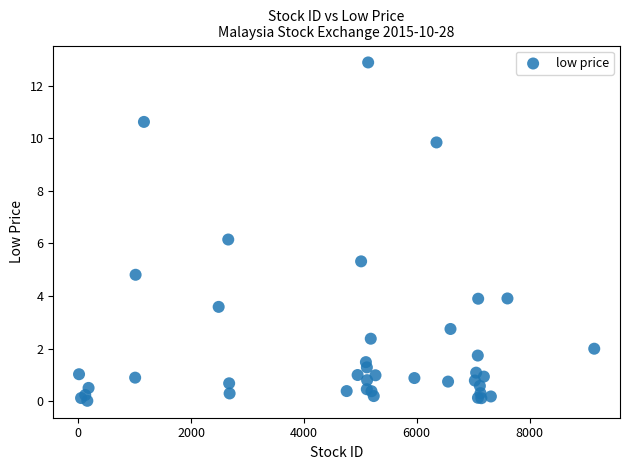

What Y value in the scatter plot is closest to 6?

6.2